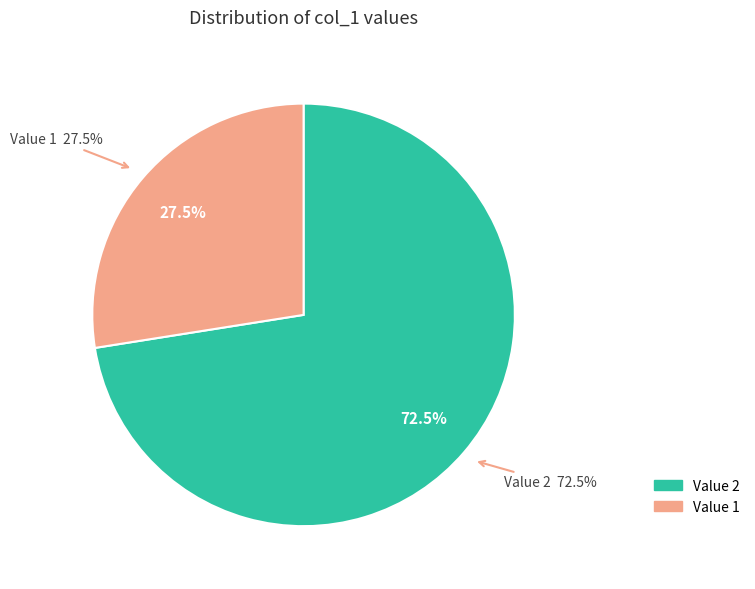

What is the majority slice?

2